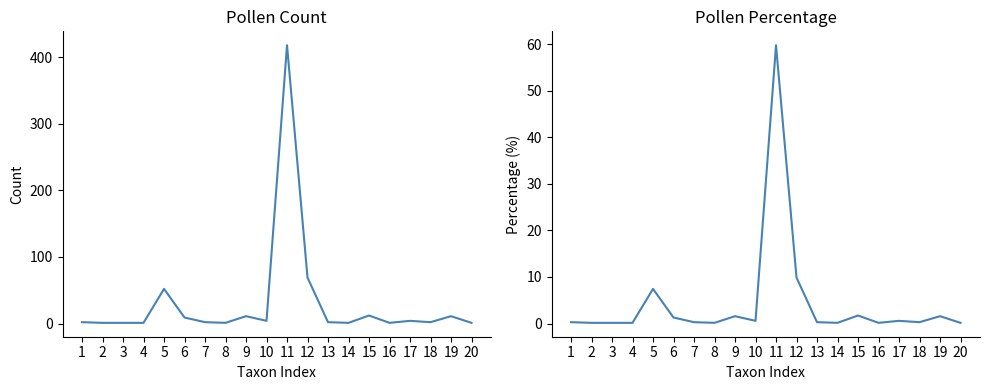

Which series changed the most between 4 and 14?

count